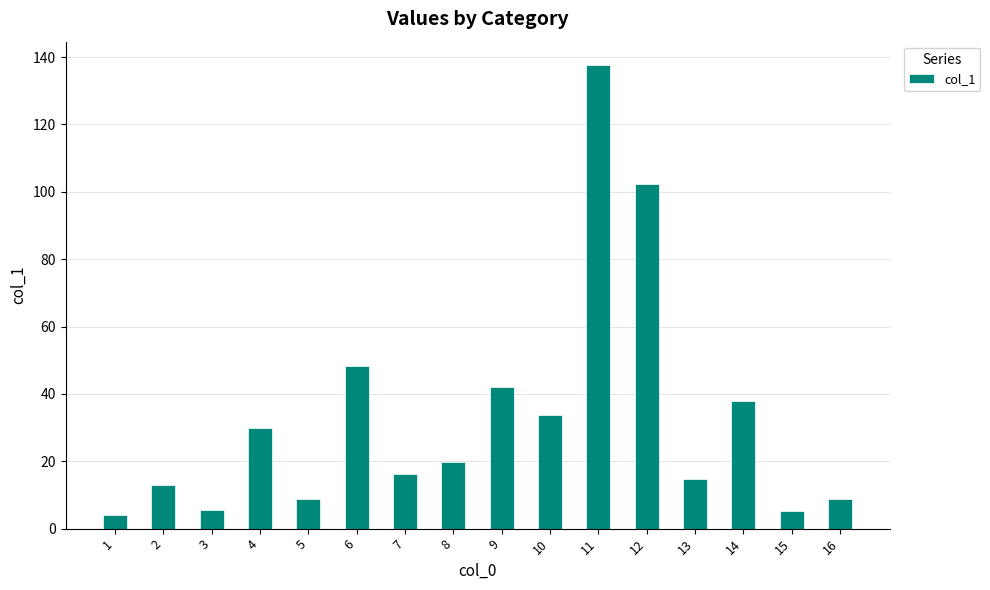

Approximately how many times larger is the value at 11 compared to 6?

2.9